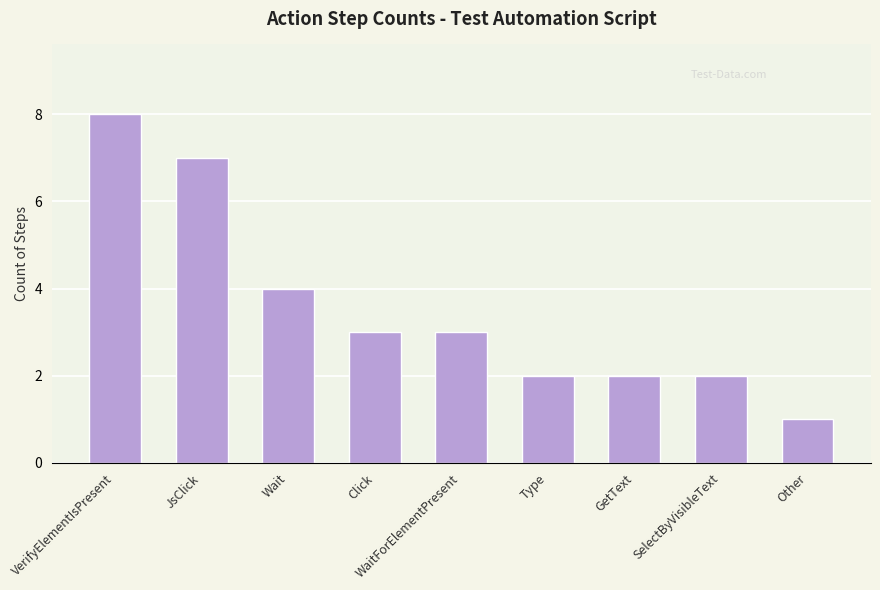

The chart shows a value of 5 at Click. True or false?

False